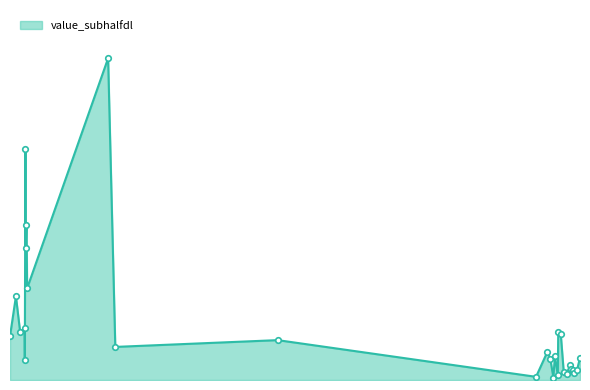

Is this an area chart (filled region under the line)?

Yes